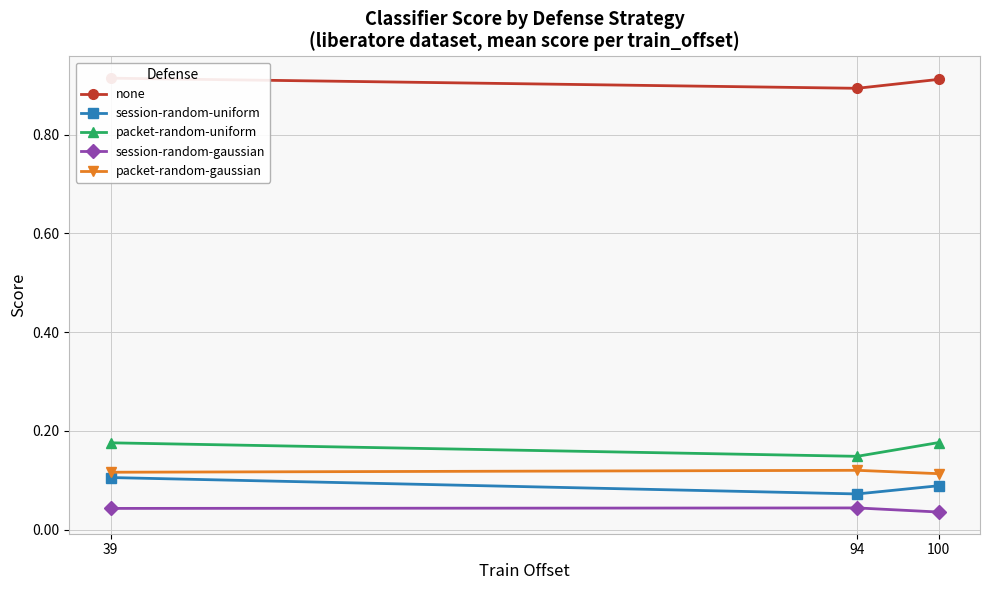

Does the chart display data point markers on the line(s)?

Yes